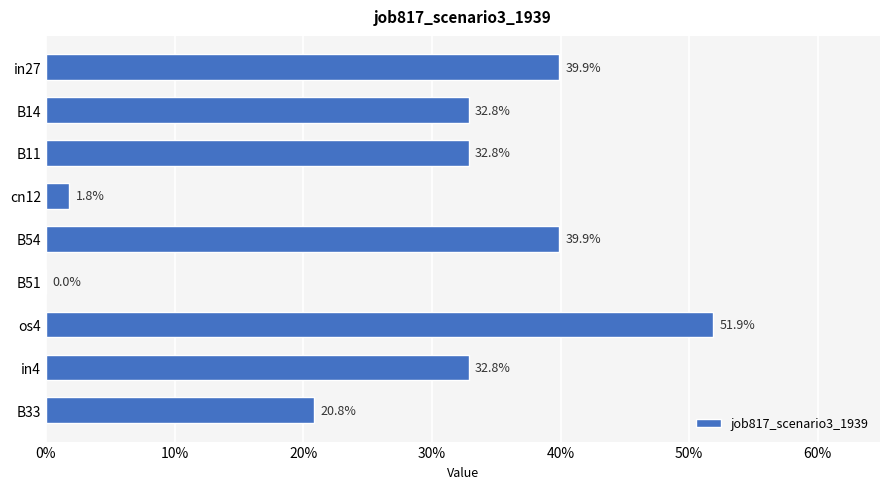

Are the bars horizontal?

Yes